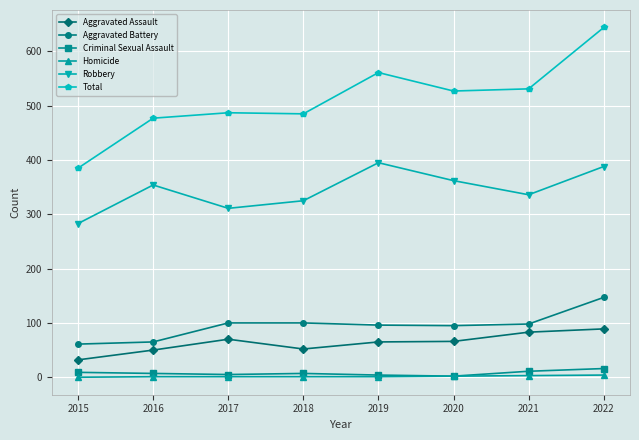

True or false: Robbery has a value of 311 at 2017.

True